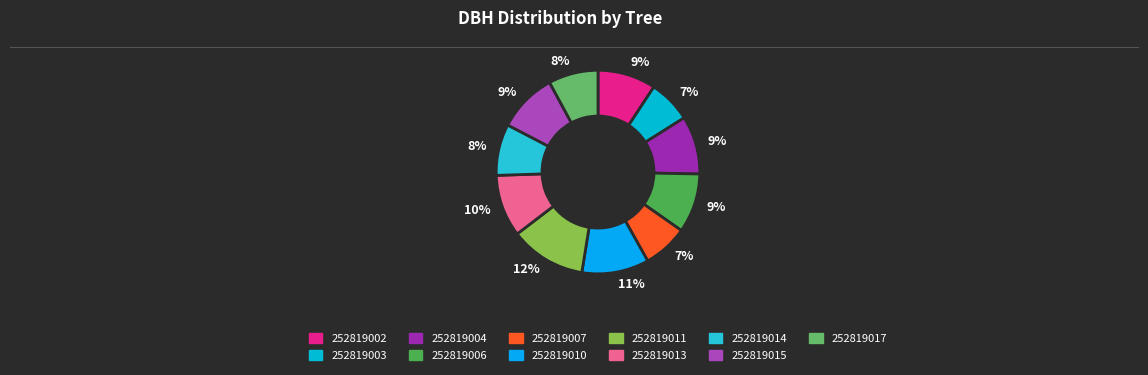

How many slices are in this pie chart?

11